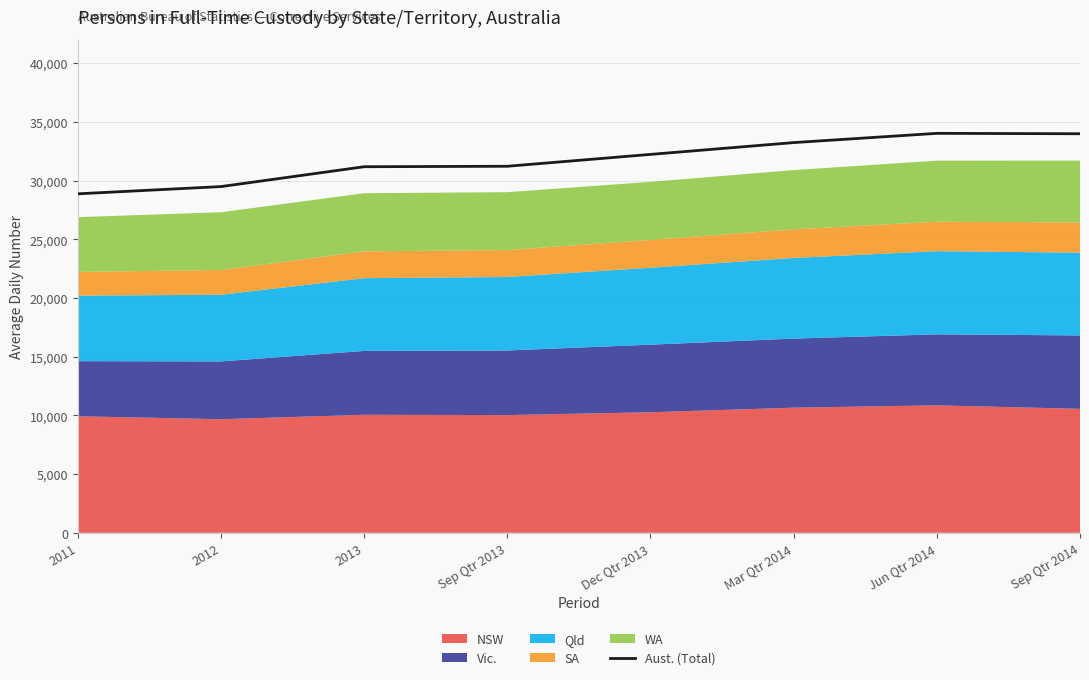

How many points are higher than both their immediate neighbors (excluding endpoints)?

1